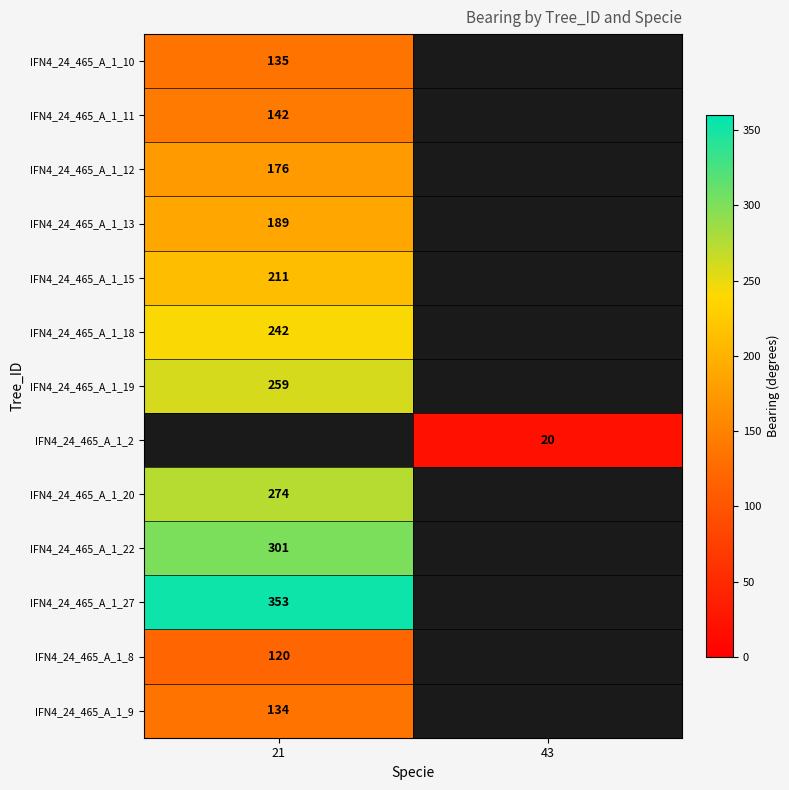

Count the number of data series in this chart.

13